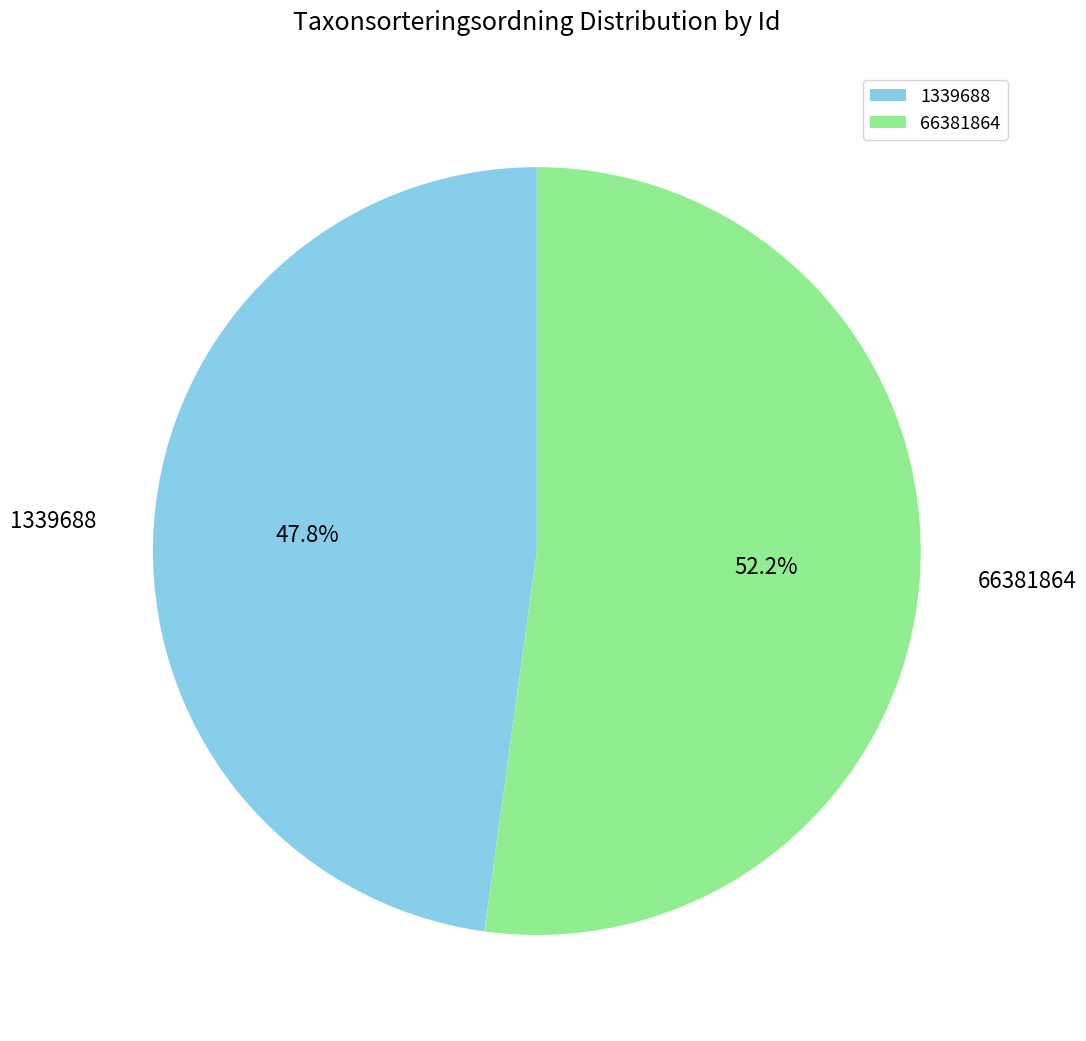

To the nearest percent, what percentage of the pie is 66381864?

52%